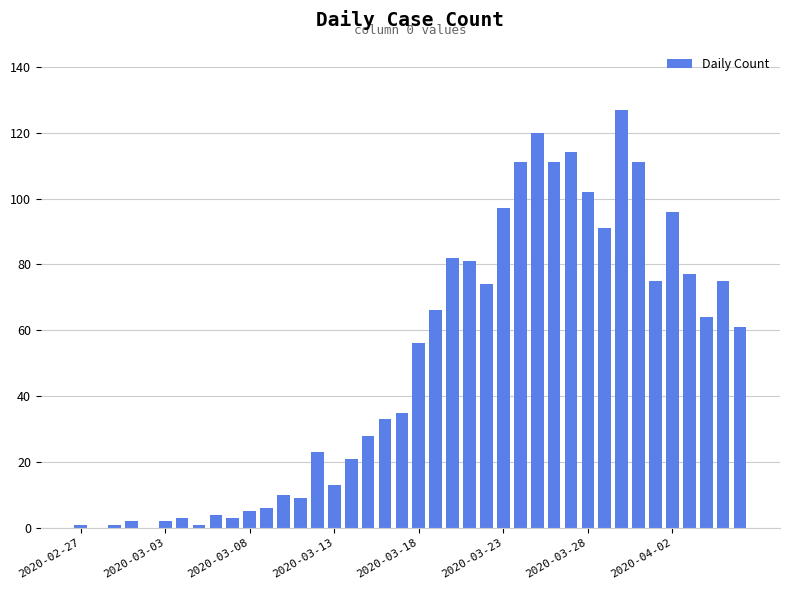

Reading left to right, transcribe all the data shown in this chart.

1	0	1	2	0	2	3	1	4	3	5	6	10	9	23	13	21	28	33	35	56	66	82	81	74	97	111	120	111	114	102	91	127	111	75	96	77	64	75	61